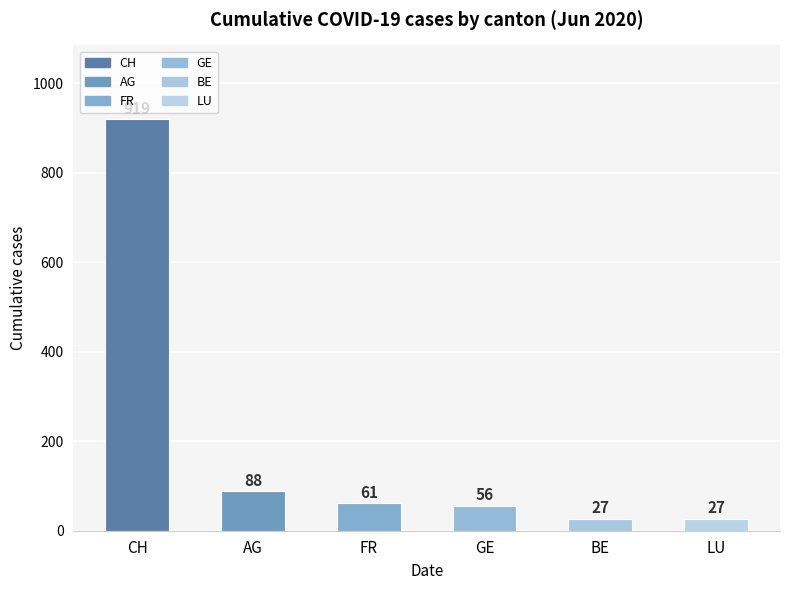

Reading left to right, what are all the values shown in this chart?

CH=919	AG=88	FR=61	GE=56	BE=27	LU=27